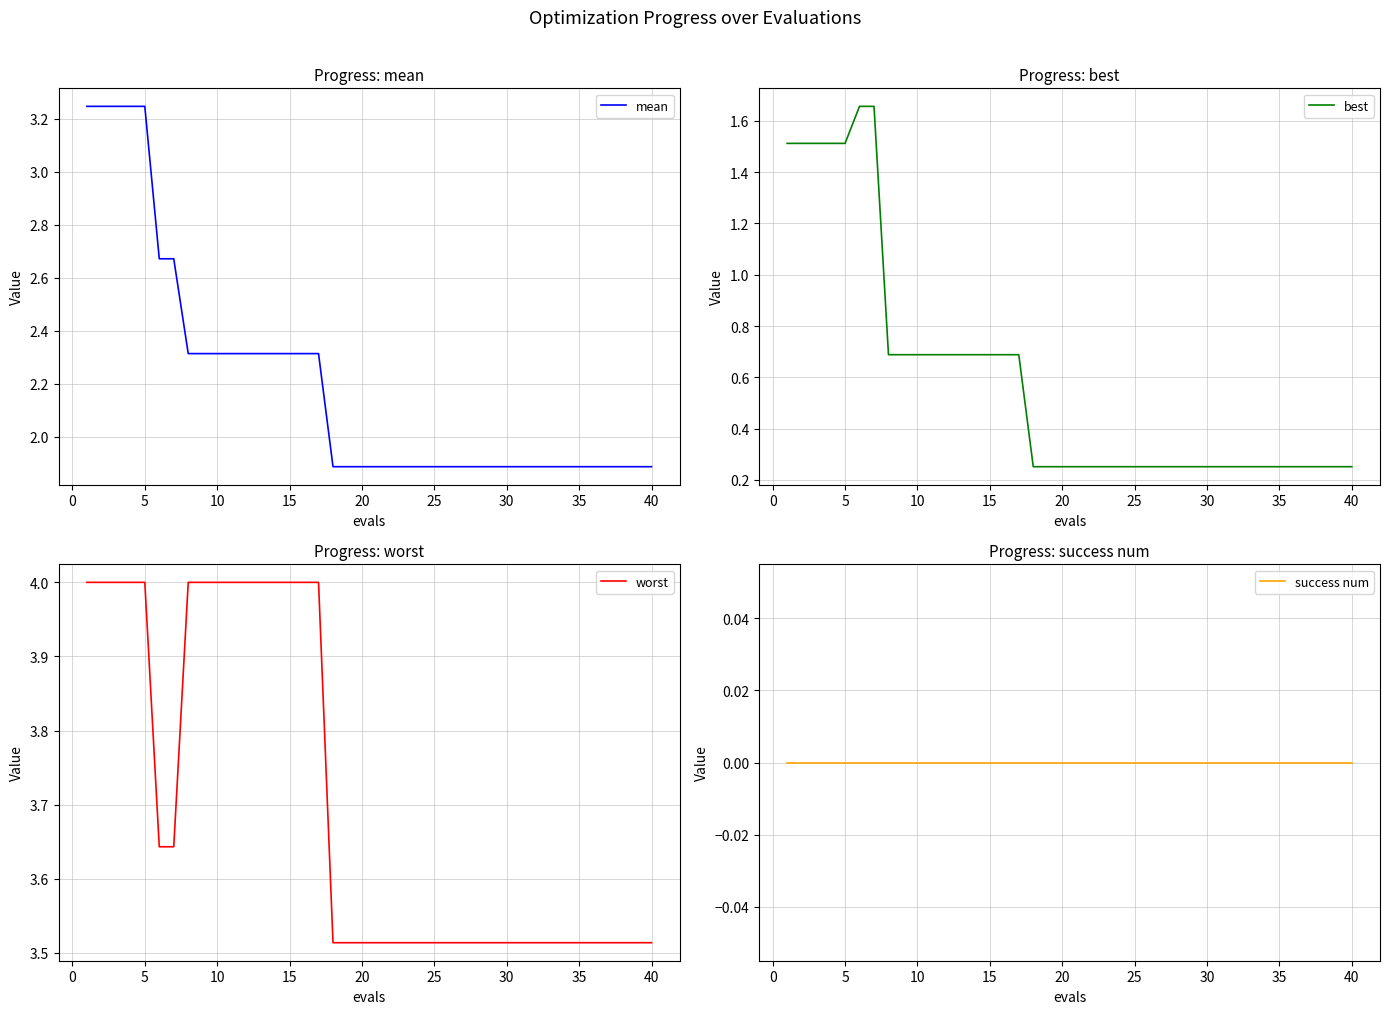

True or false: best and mean cross at least once.

False